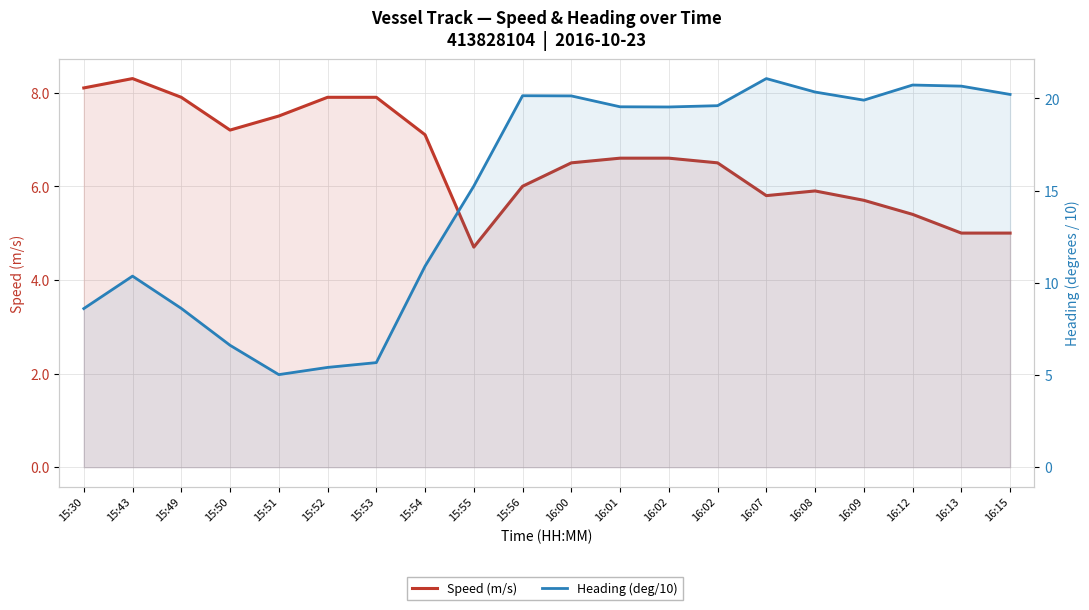

At which category does the chart reach its peak across all series?

16:07